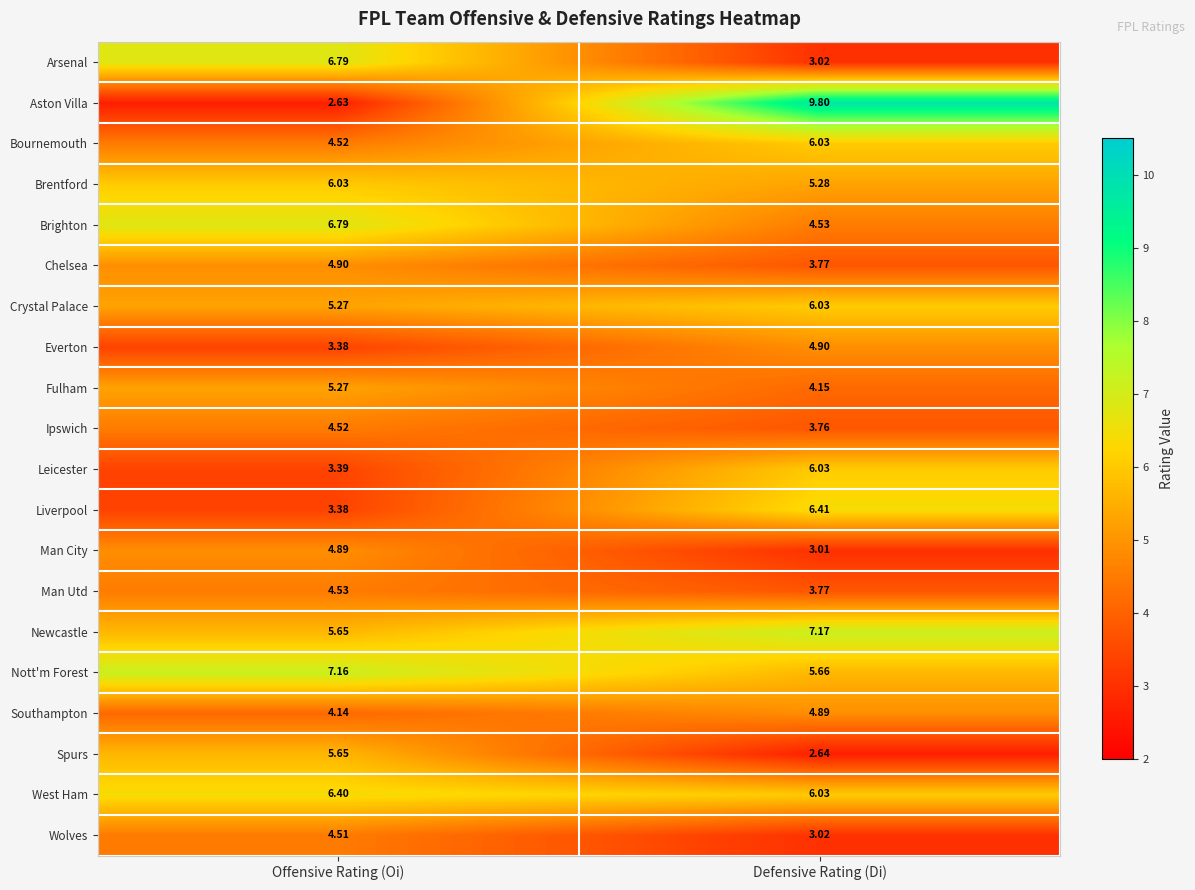

At which label does Man City first exceed 4?

Offensive Rating (Oi)